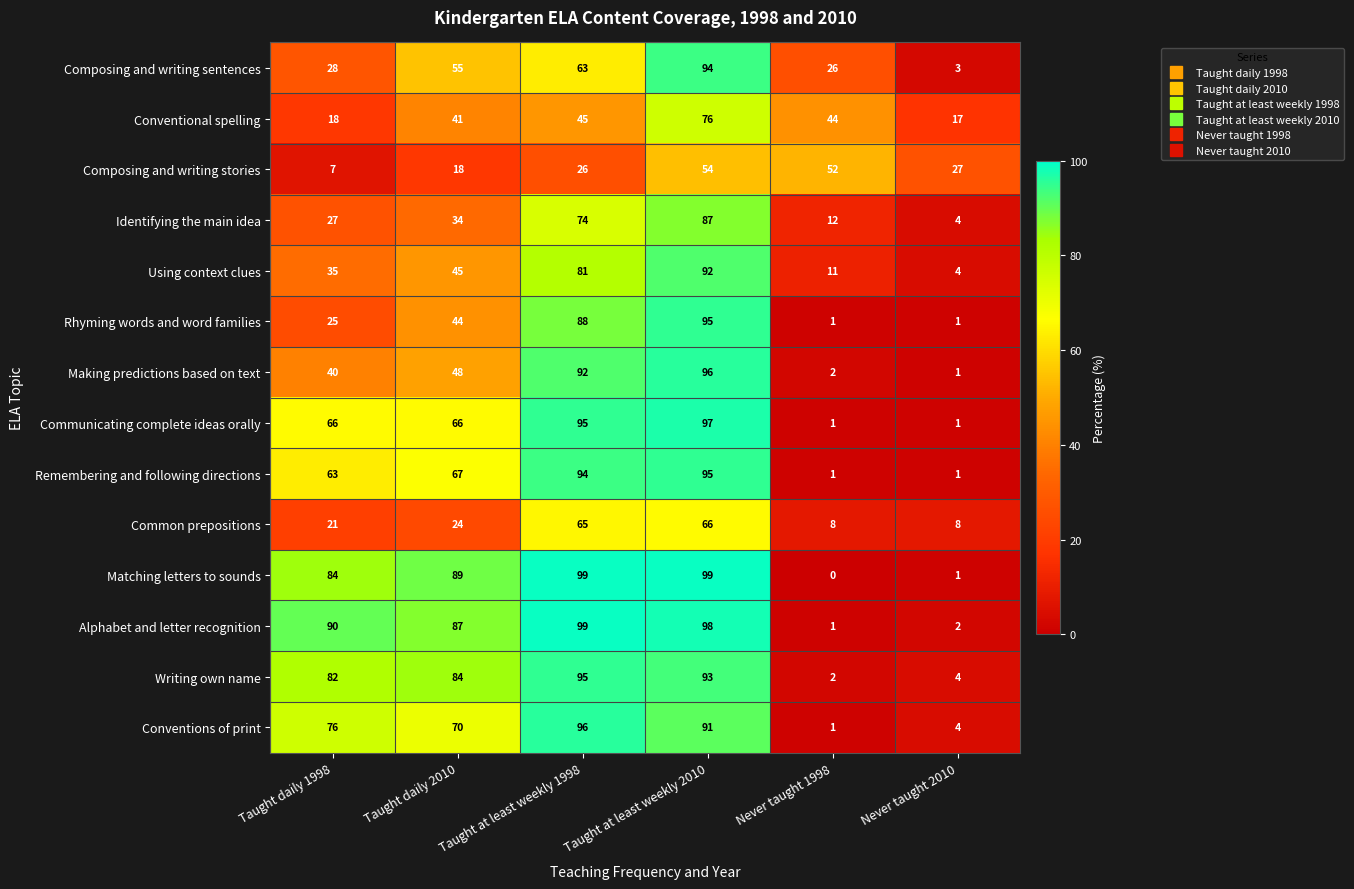

Which series has the widest spread of values?

Matching letters to sounds